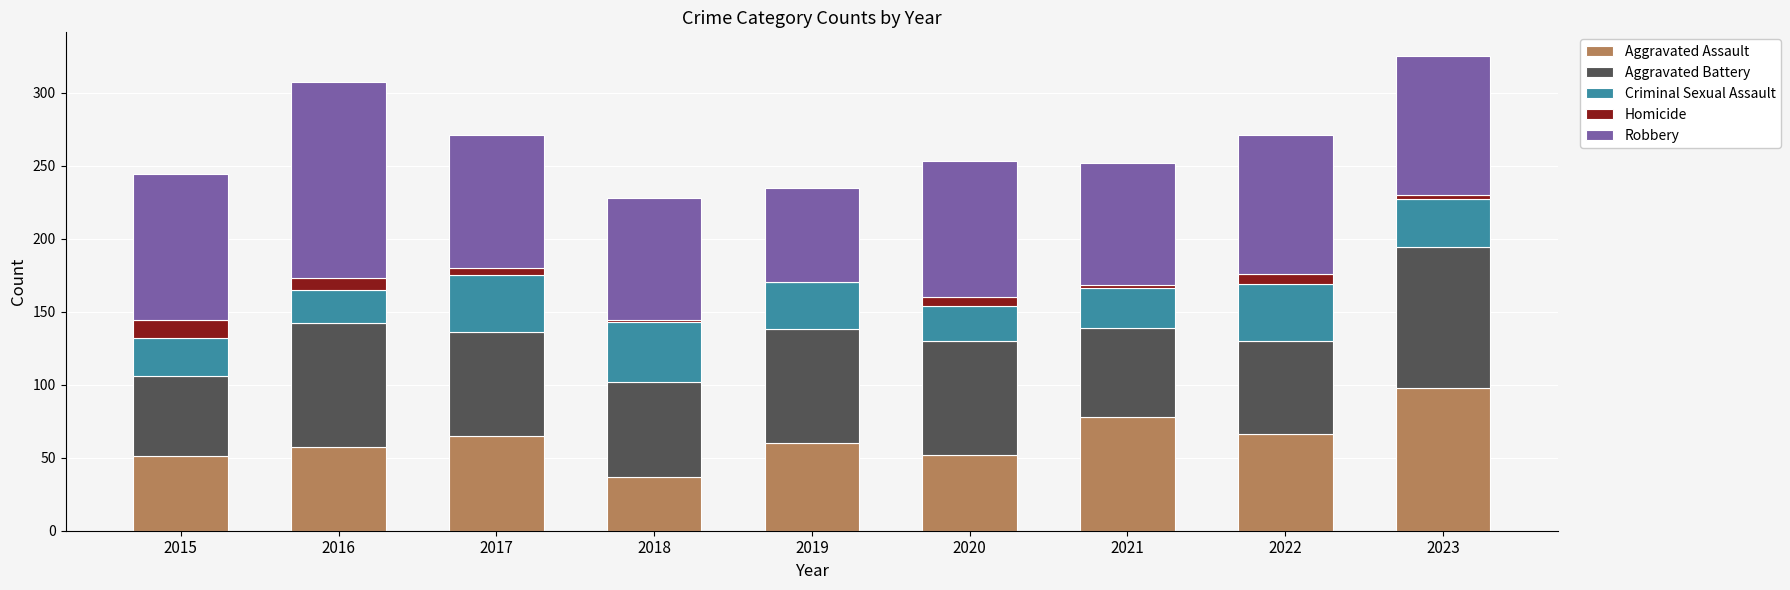

Is it true that Aggravated Assault equals 14 at 2019?

False